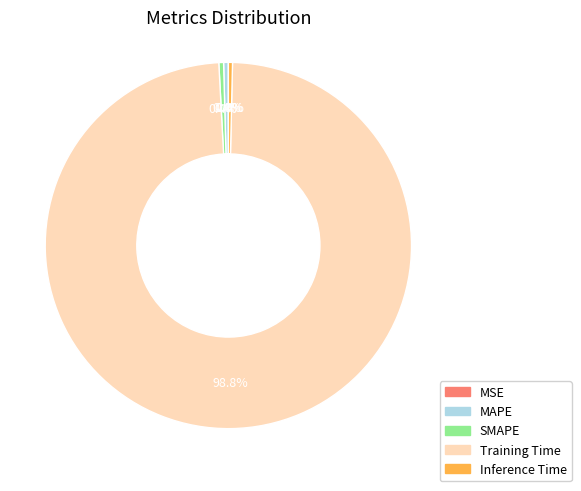

To the nearest percent, what is the difference between the SMAPE and Training Time slice percentages?

98%